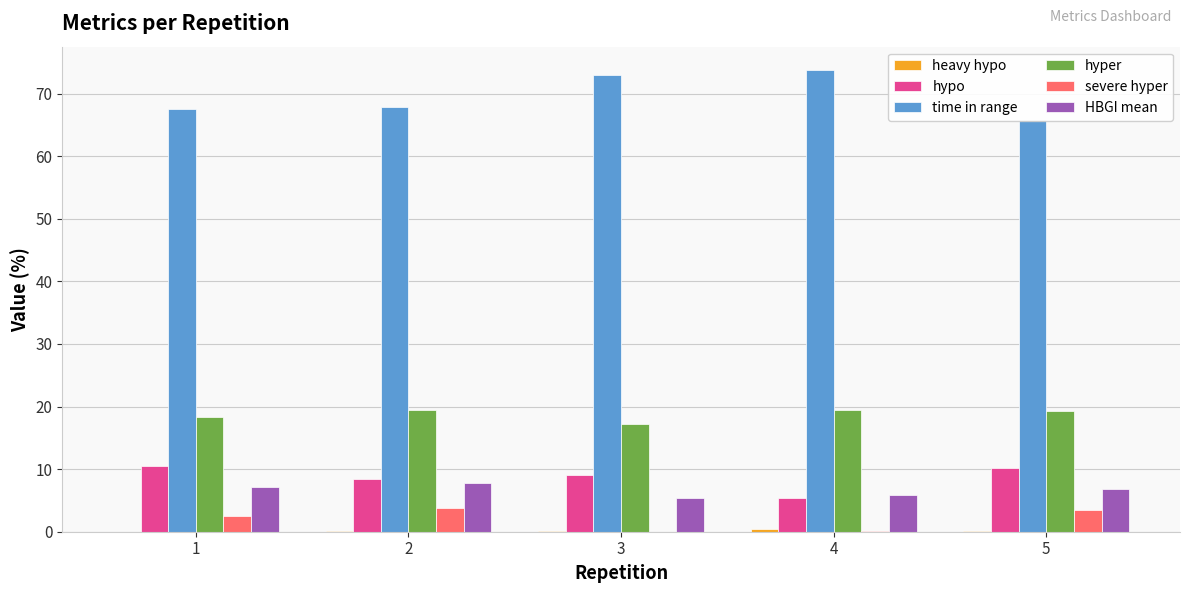

Reading left to right, transcribe all the data shown in this chart.

heavy hypo: 0.0	0.2	0.1	0.4	0.1
hypo: 10.5	8.4	9.1	5.4	10.1
time in range: 67.6	67.8	73.0	73.8	65.8
hyper: 18.3	19.4	17.2	19.5	19.2
severe hyper: 2.6	3.7	0.0	0.2	3.5
HBGI mean: 7.1	7.7	5.4	5.9	6.8